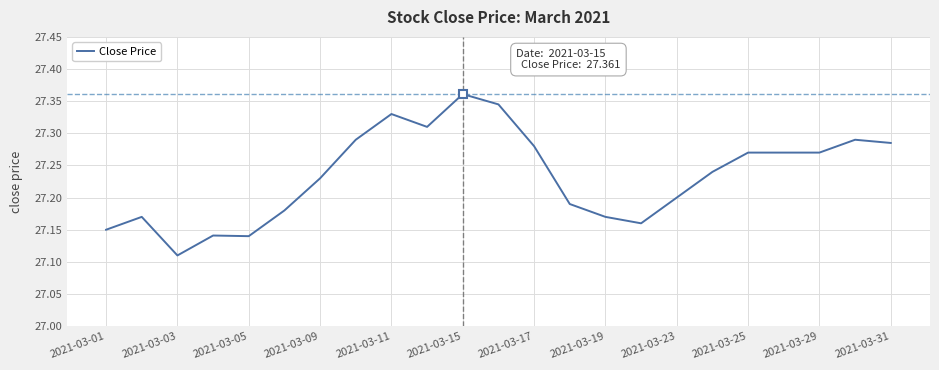

What is the difference between the maximum and minimum values?

0.3